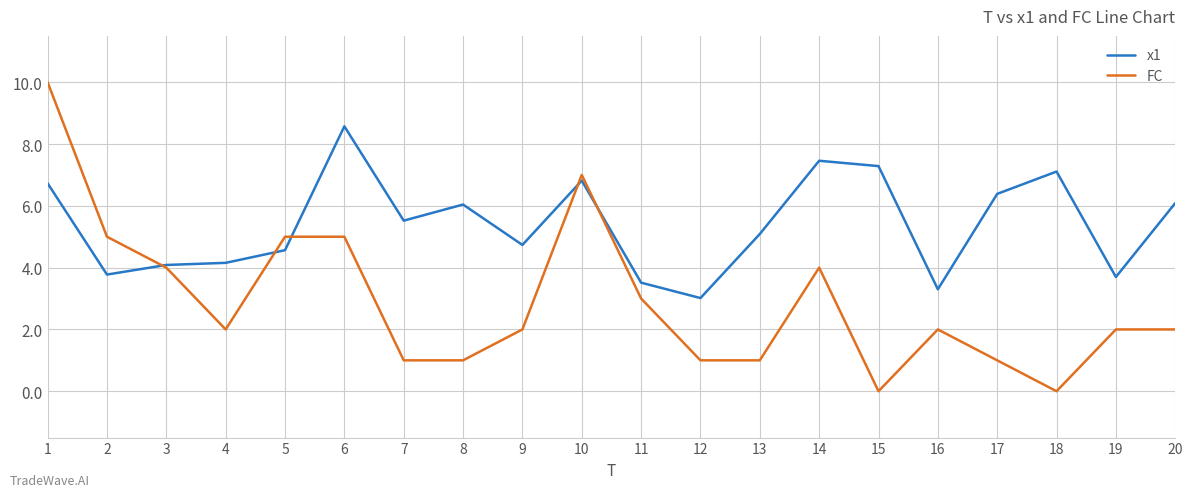

What value does the FC series have at 17?

1.0